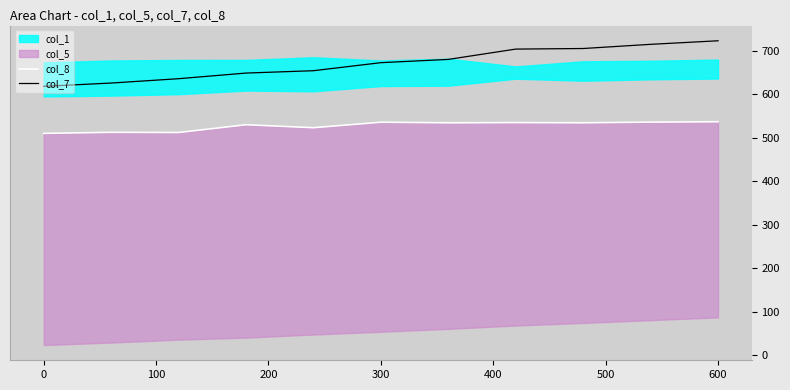

The col_7 series shows 1087.3 at 300. True or false?

False